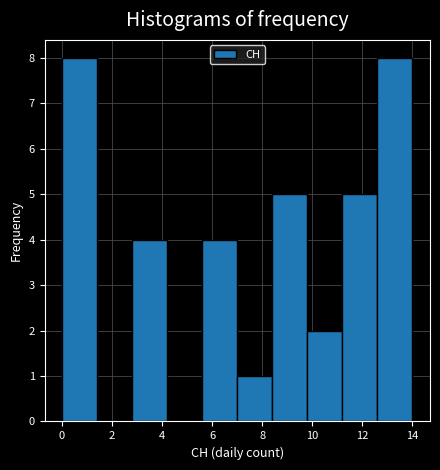

Reading left to right, list every bar in this chart as the range it spans on the x-axis followed by its height. The values are not printed on the chart, so give them approximately, as read against the axis.

0.0 to 1.4: 8
1.4 to 2.8: 0
2.8 to 4.2: 4
4.2 to 5.6: 0
5.6 to 7.0: 4
7.0 to 8.4: 1
8.4 to 9.8: 5
9.8 to 11.2: 2
11.2 to 12.6: 5
12.6 to 14.0: 8